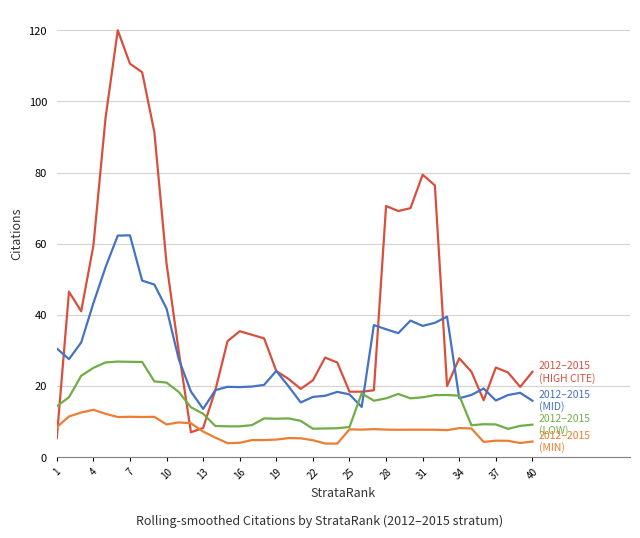

What is the minimum value shown in the chart?

3.8